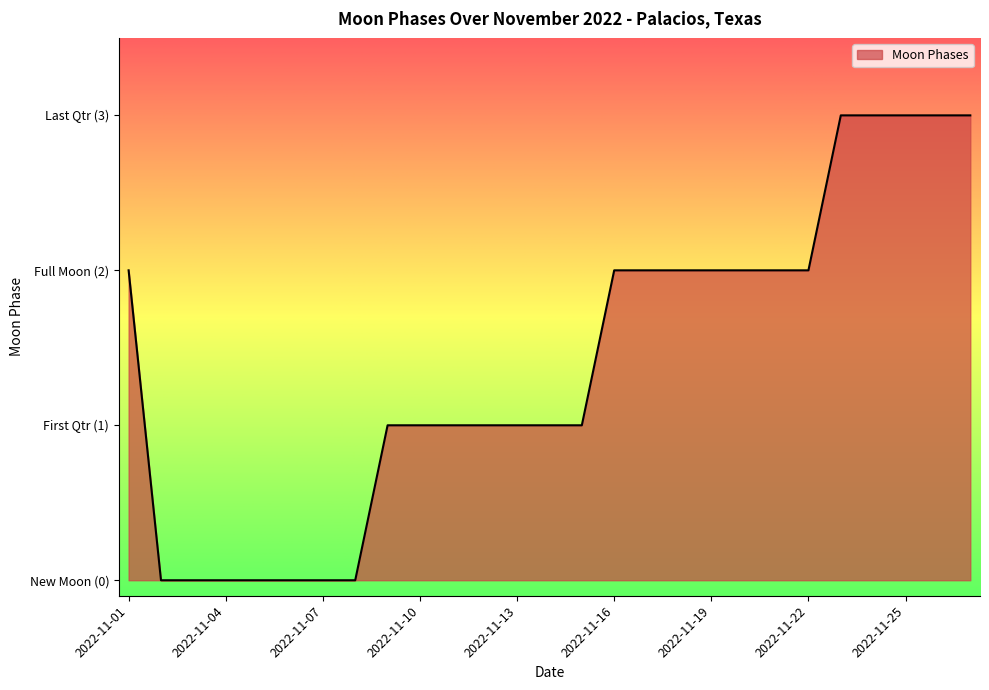

Does the chart have visible grid lines?

No